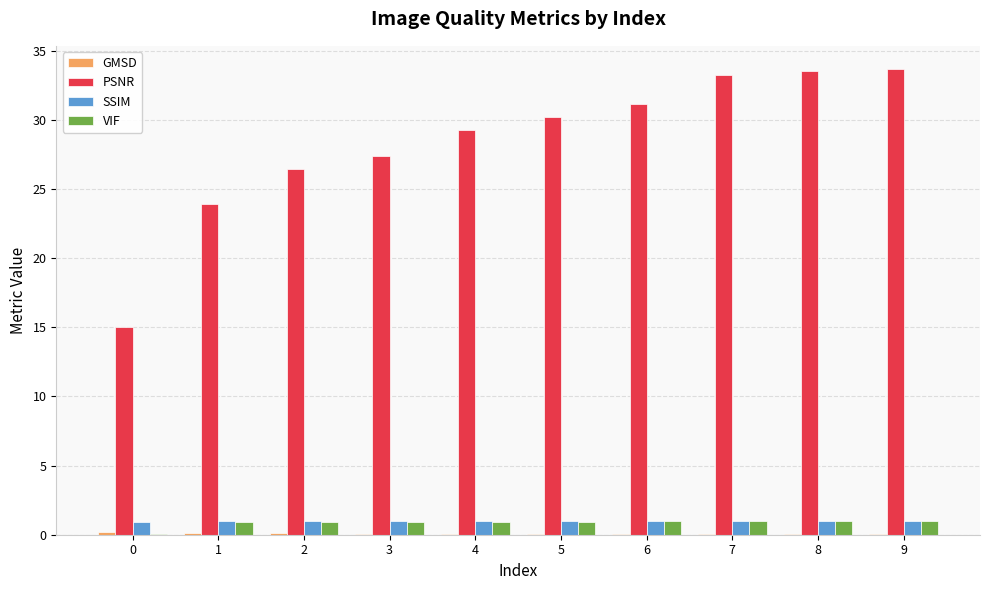

What is the sum of all PSNR values?

283.8